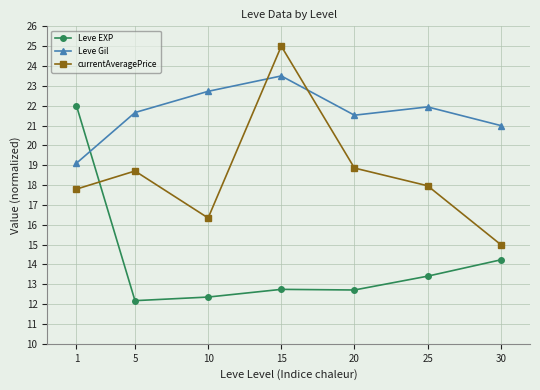

True or false: currentAveragePrice has a value of 15.0 at 30.

True